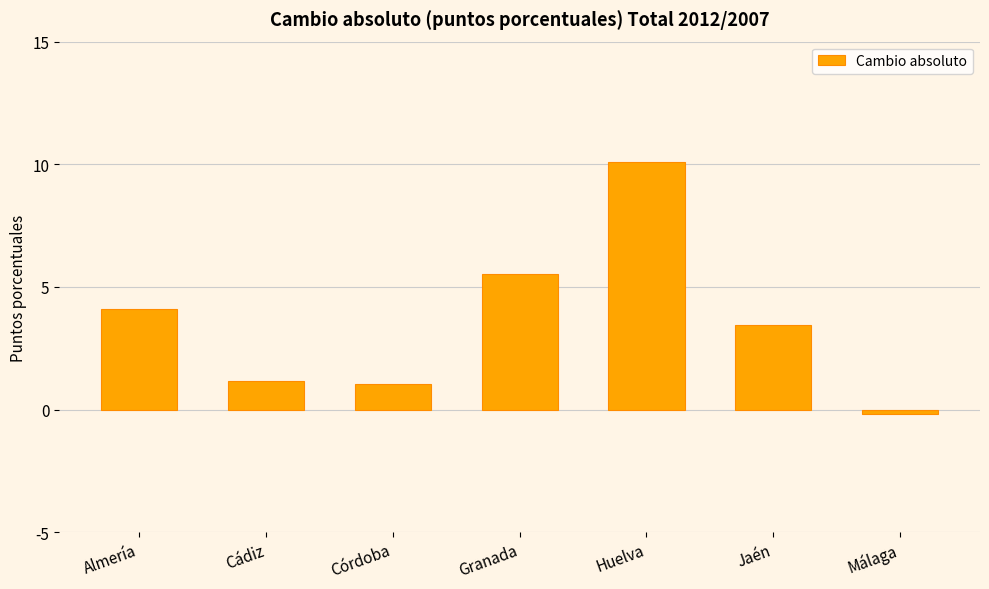

What is the approximate value at Córdoba?

1.0